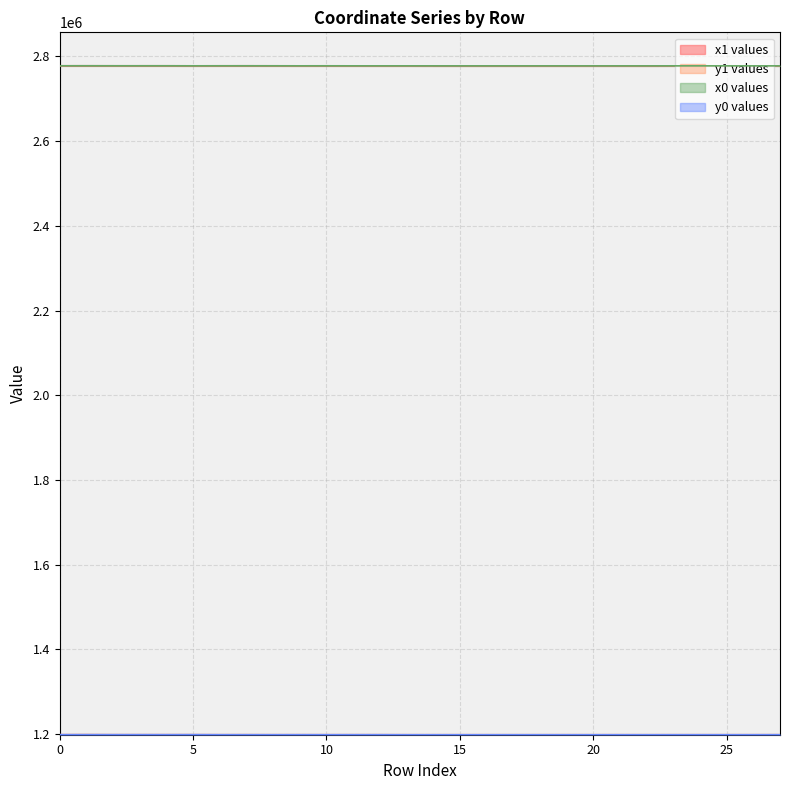

Which series has the largest total across all categories?

x1